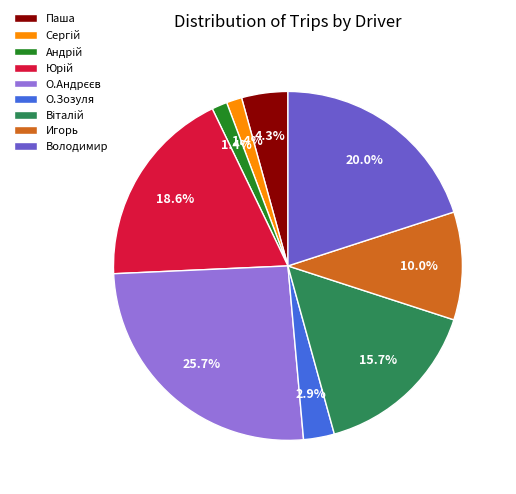

Is there any slice that represents more than half of the pie?

No